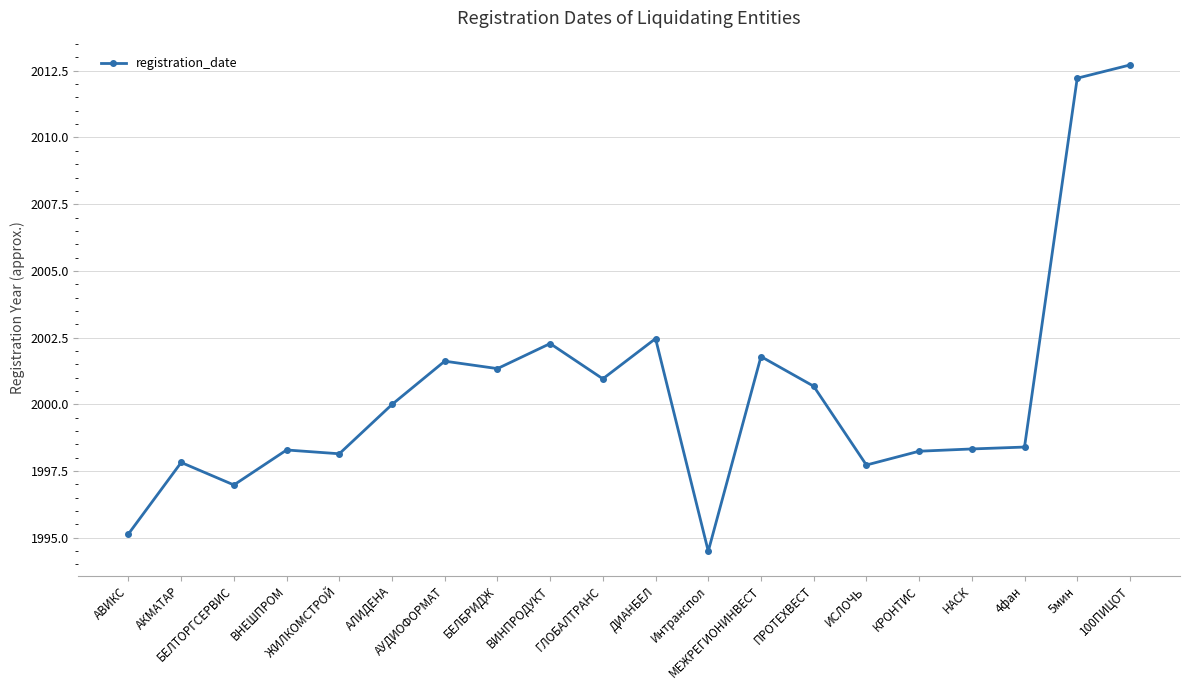

What is the change in value from БЕЛБРИДЖ to КРОНТИС?

-3.1